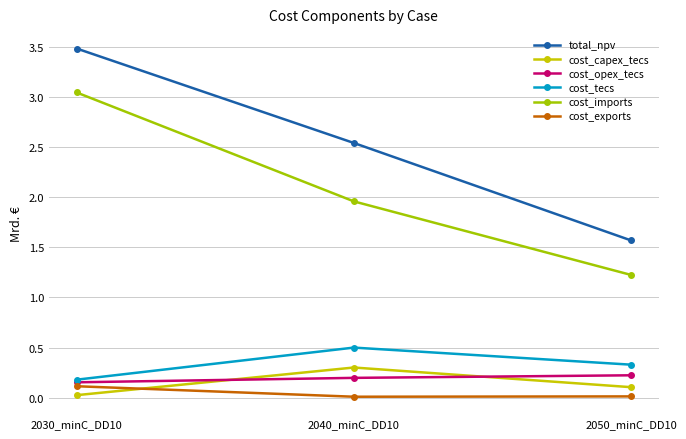

At which category does the chart reach its peak across all series?

2030_minC_DD10